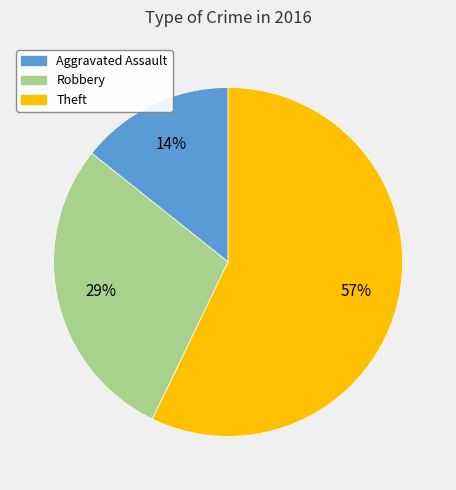

Is there a majority slice in this chart?

Yes